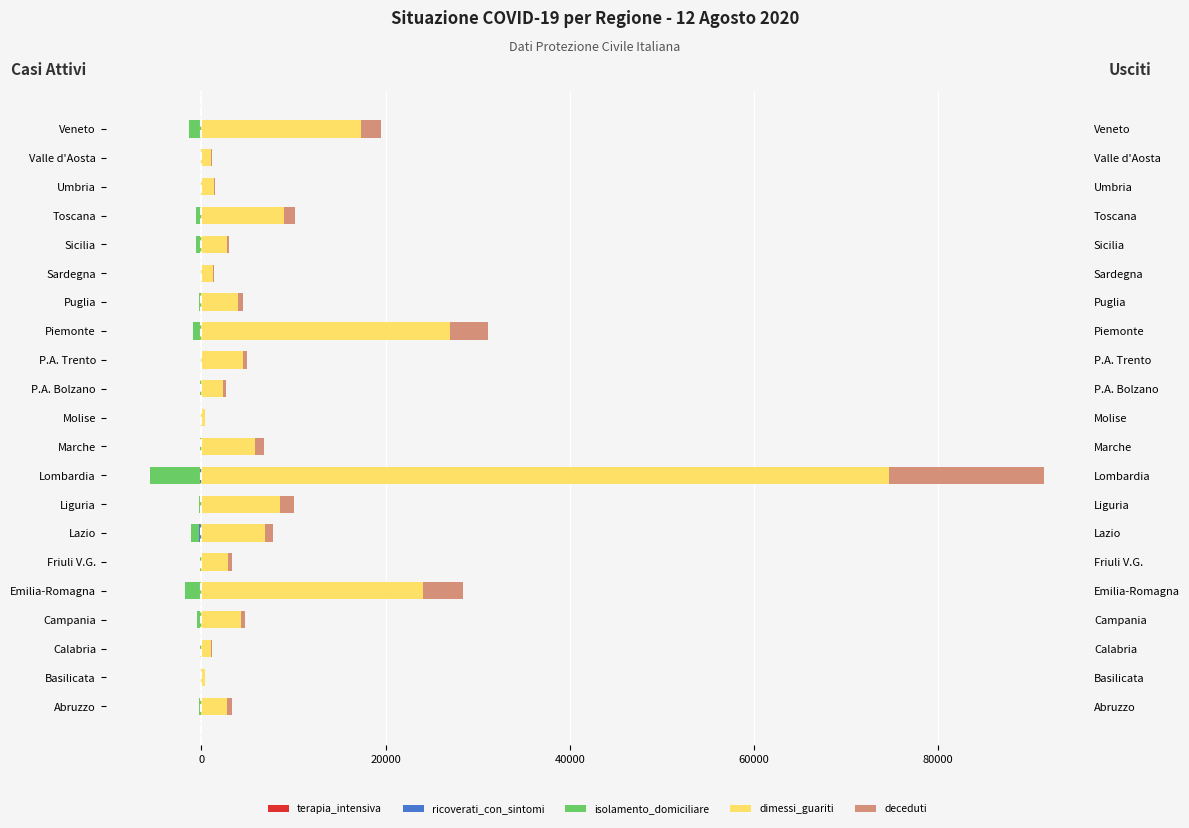

Which series has the largest range (max minus min)?

dimessi_guariti